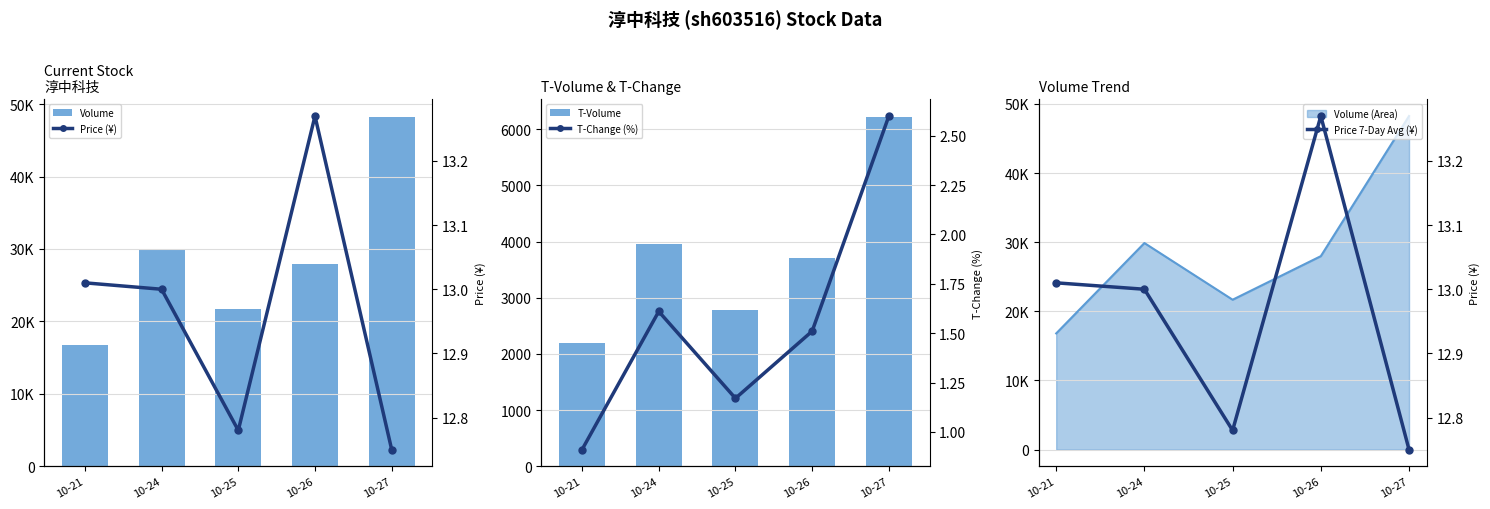

The T-Change (%) series shows 0.9 at 10-21. True or false?

True